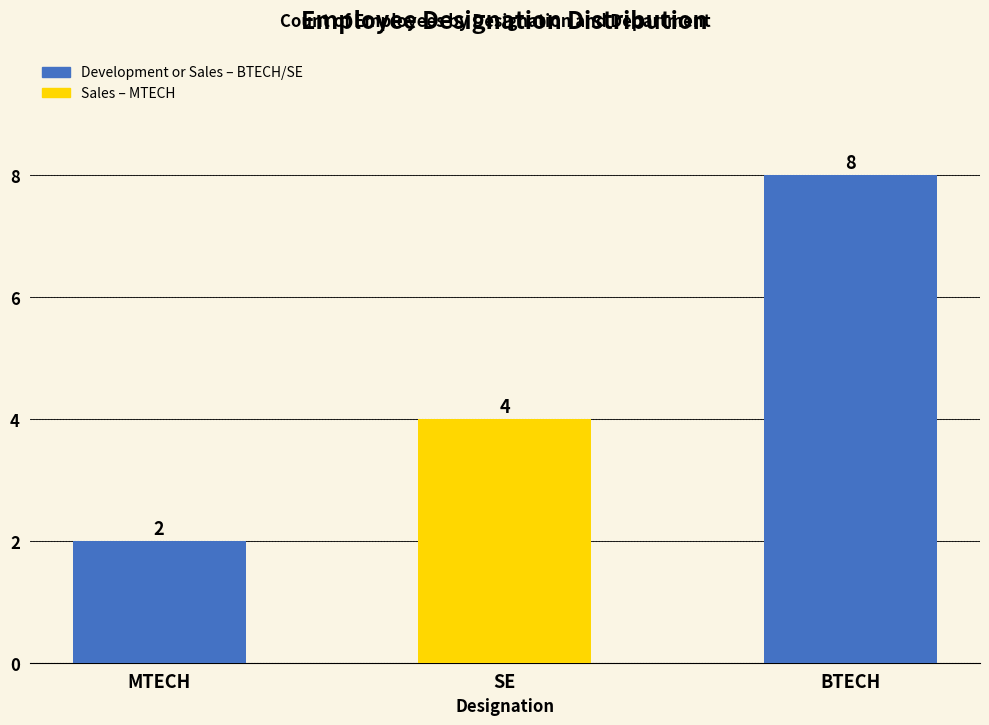

What is the sum of the values at MTECH and SE?

6